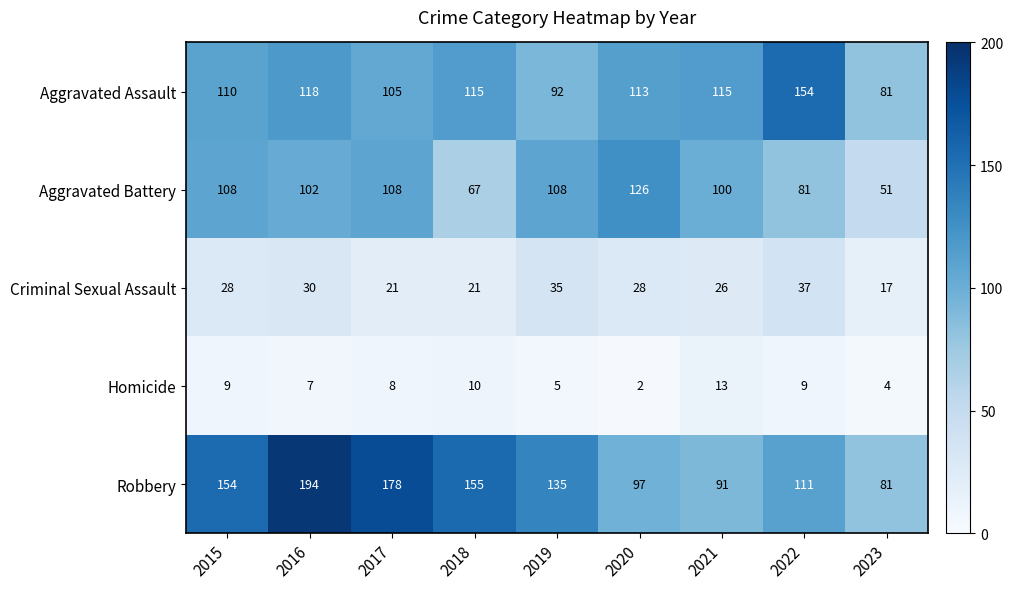

What is the maximum value shown in the chart?

194